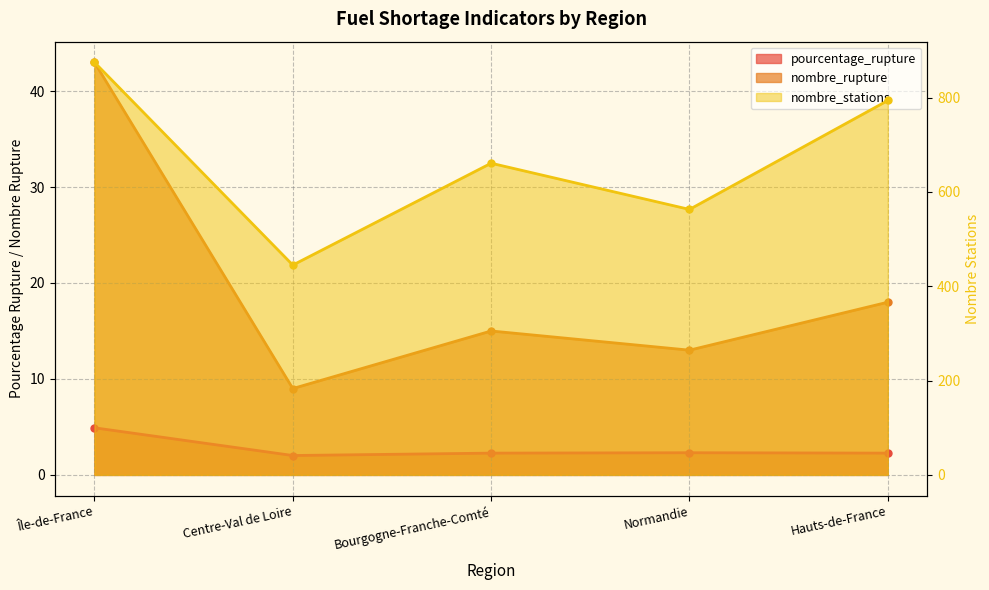

Between Île-de-France and Centre-Val de Loire, which is larger?

Île-de-France